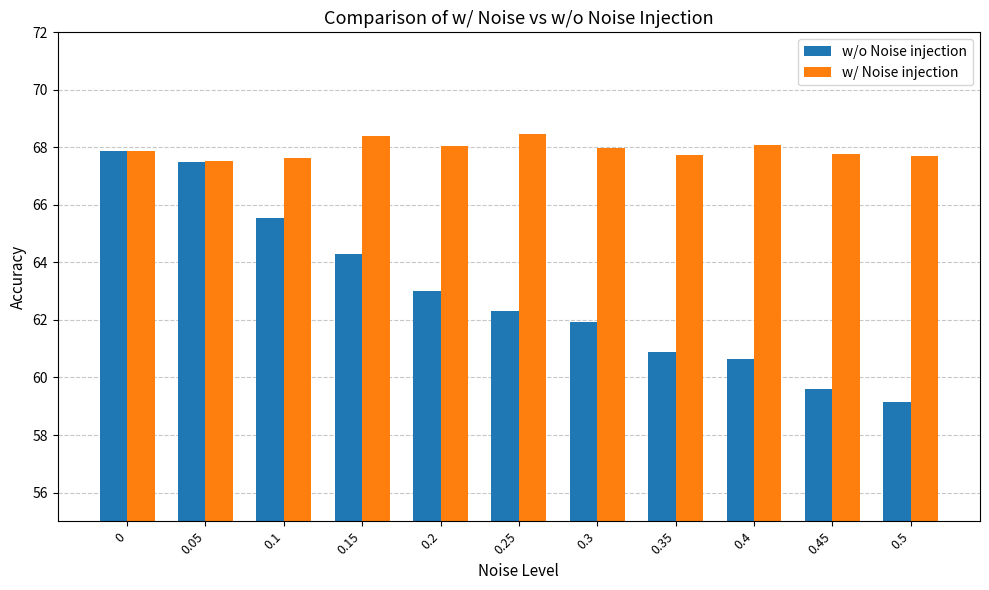

What is the average value of the w/ Noise injection series?

67.9